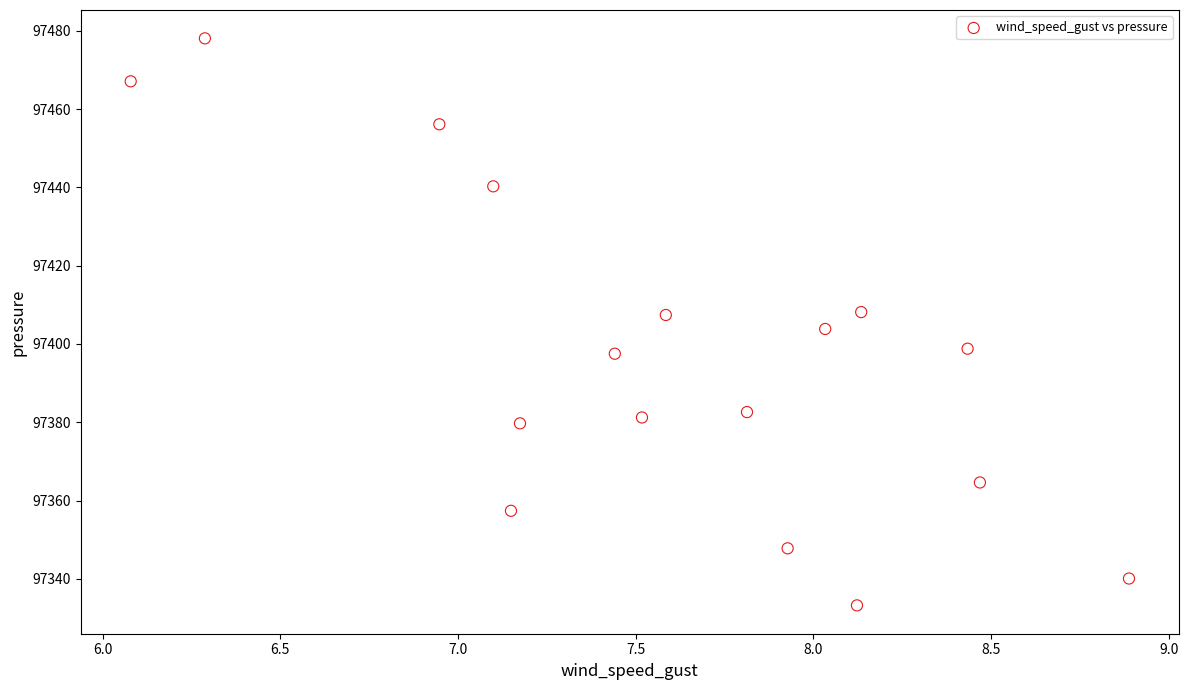

What is the range of X values (max minus min)?

2.8